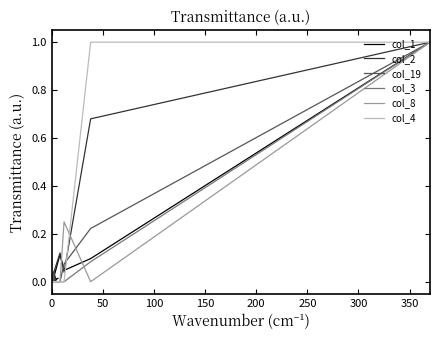

What is the label of the 17th point from the left?

16